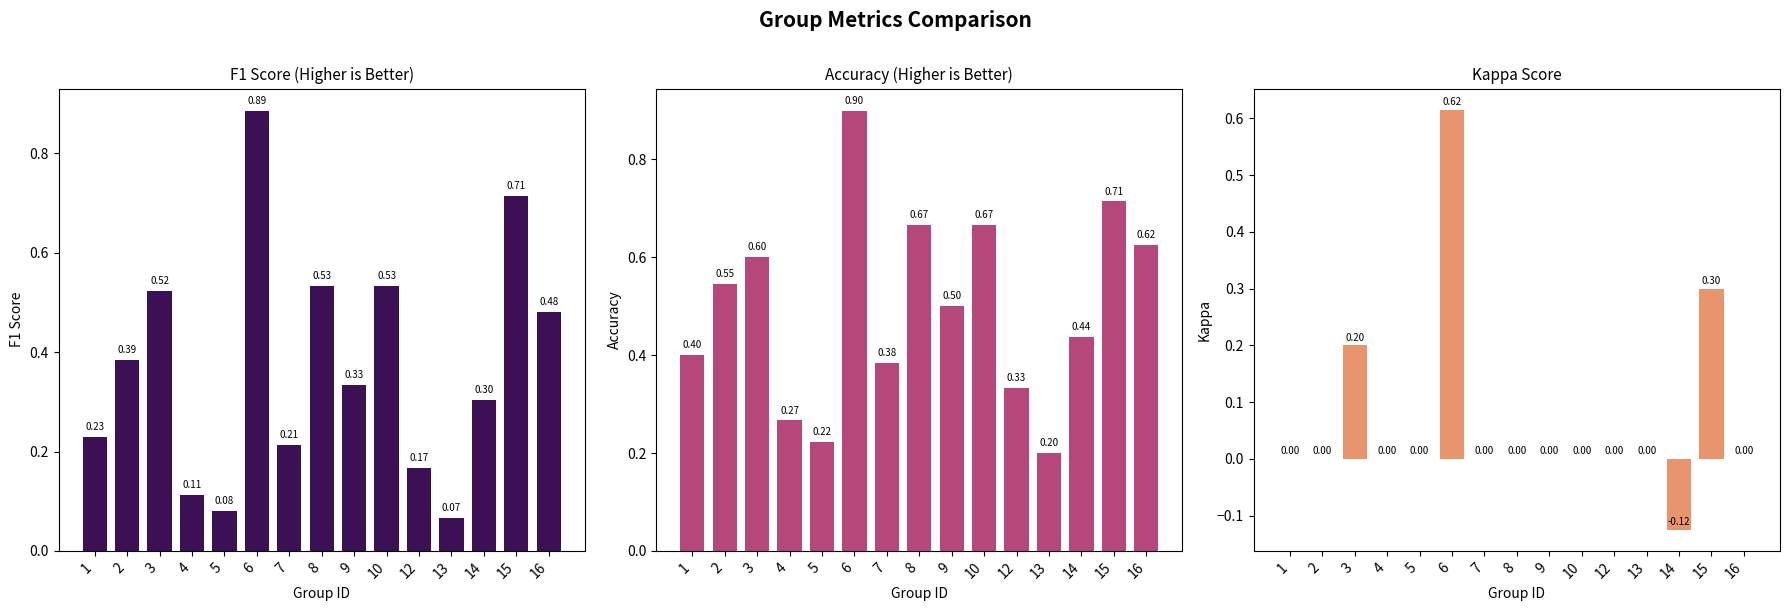

At which label does accuracy reach its minimum?

13